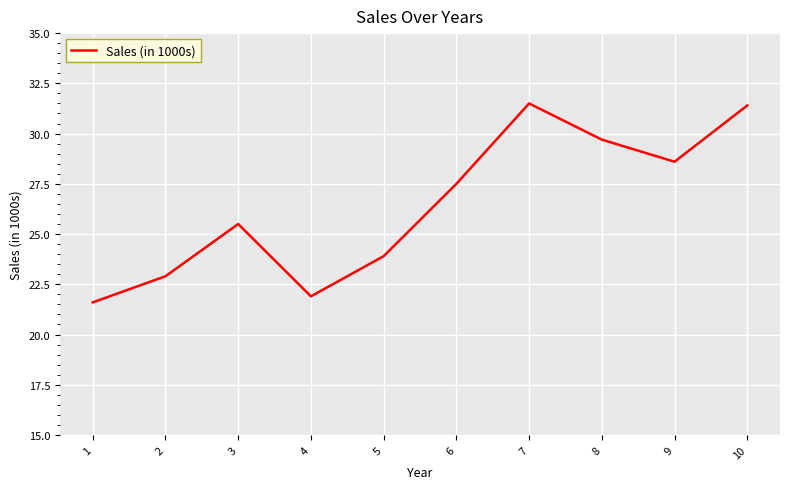

Approximately how many times larger is the value at 7 compared to 8?

1.1